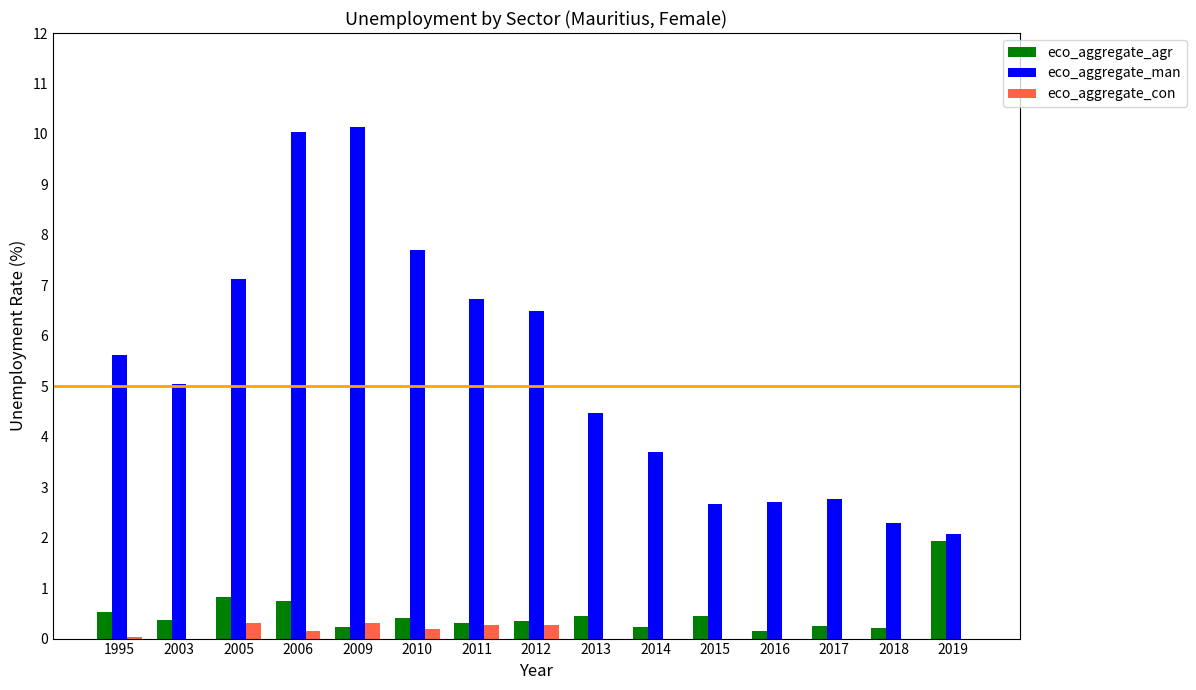

True or false: eco_aggregate_man has a value of 3.3 at 2018.

False